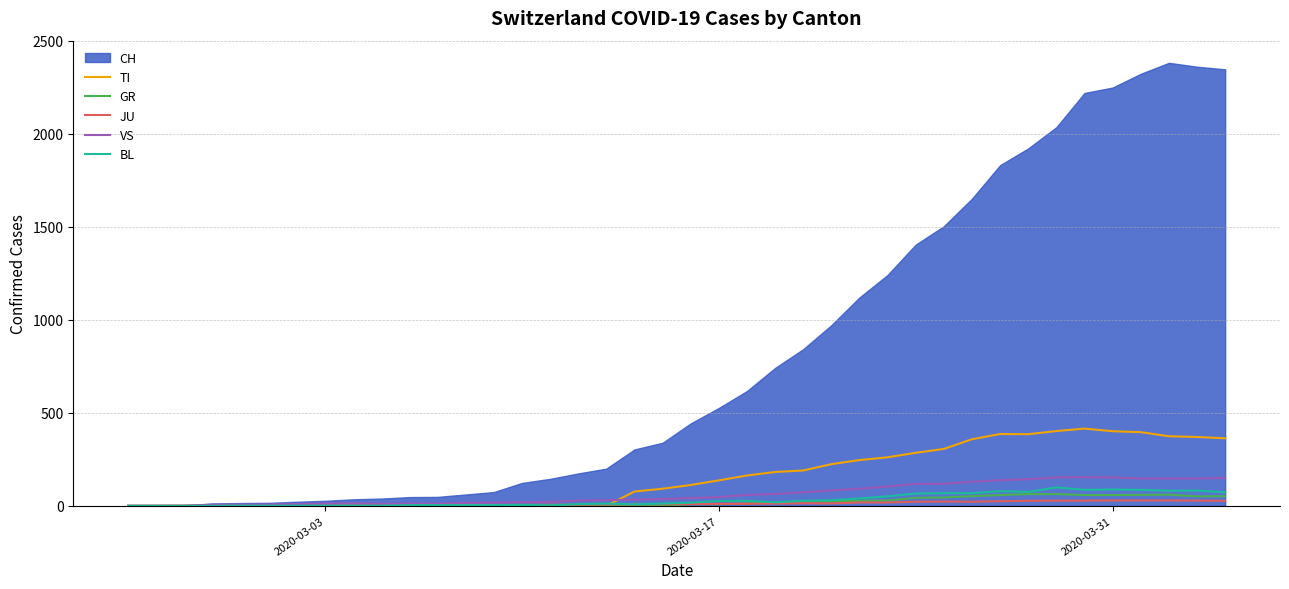

Which series has the largest total across all categories?

CH